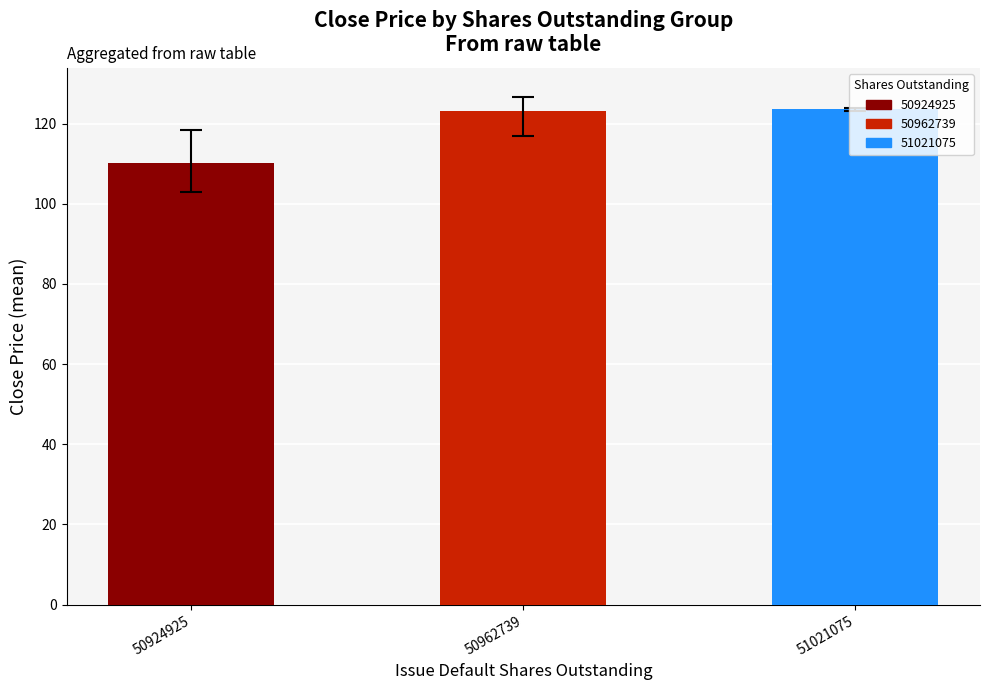

Reading right to left, transcribe all the data shown in this chart.

123.6	123.0	110.1